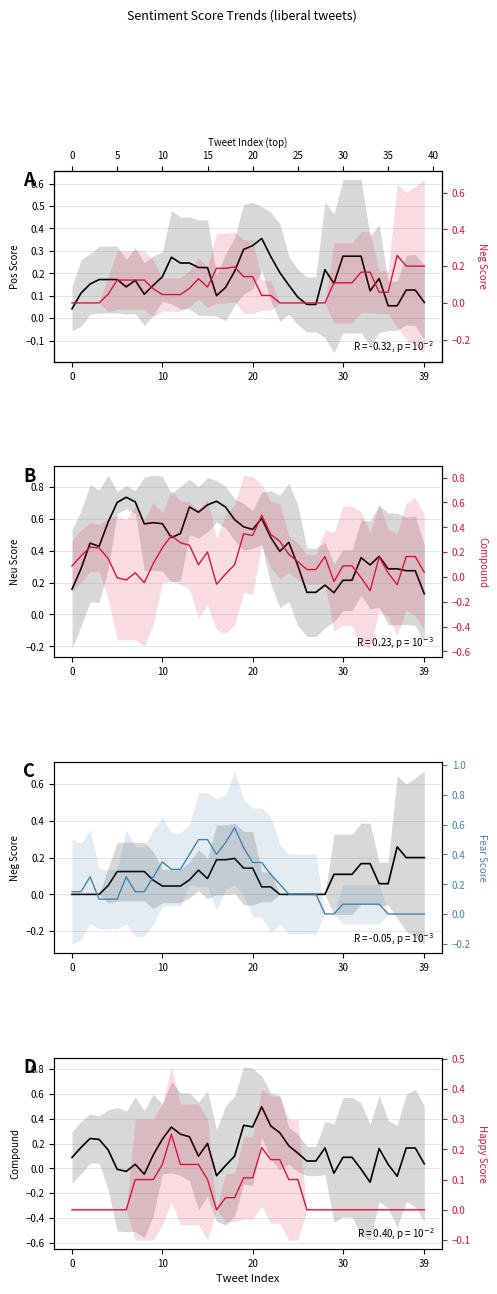

What is the label of the 39th point from the left?

38